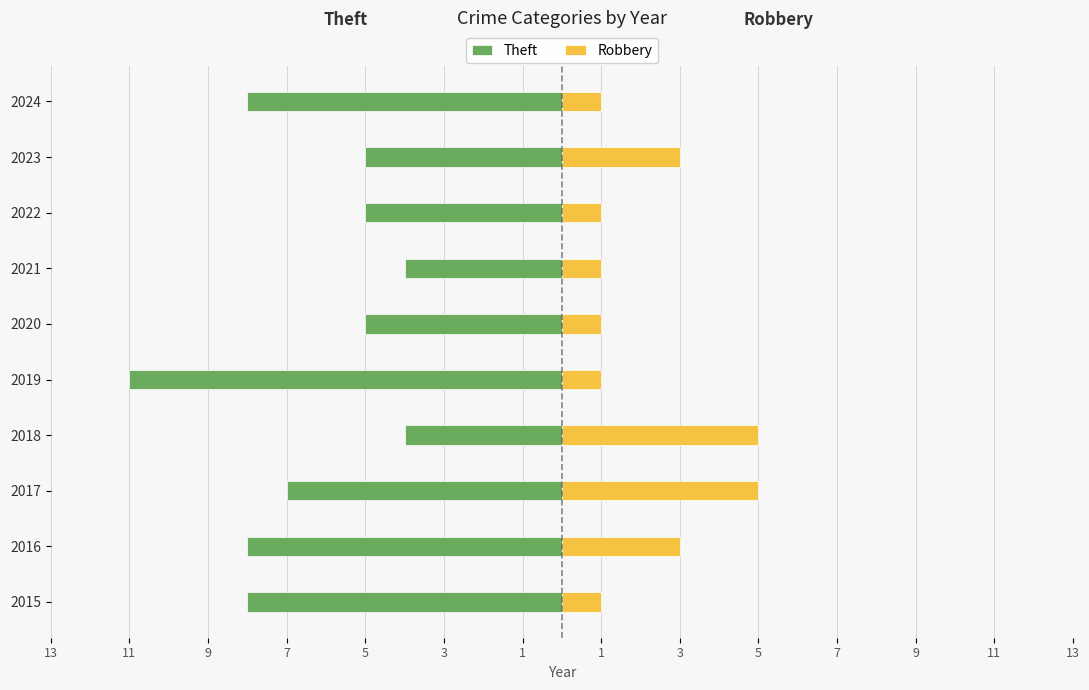

Is it true that Robbery equals 1 at 2020?

True